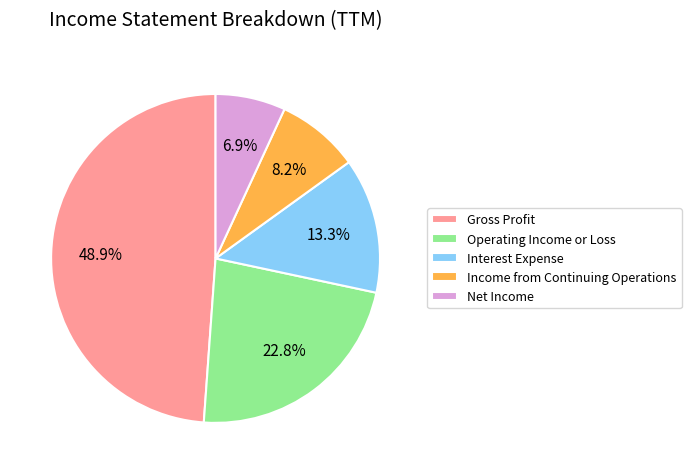

How many segments does this pie chart have?

5